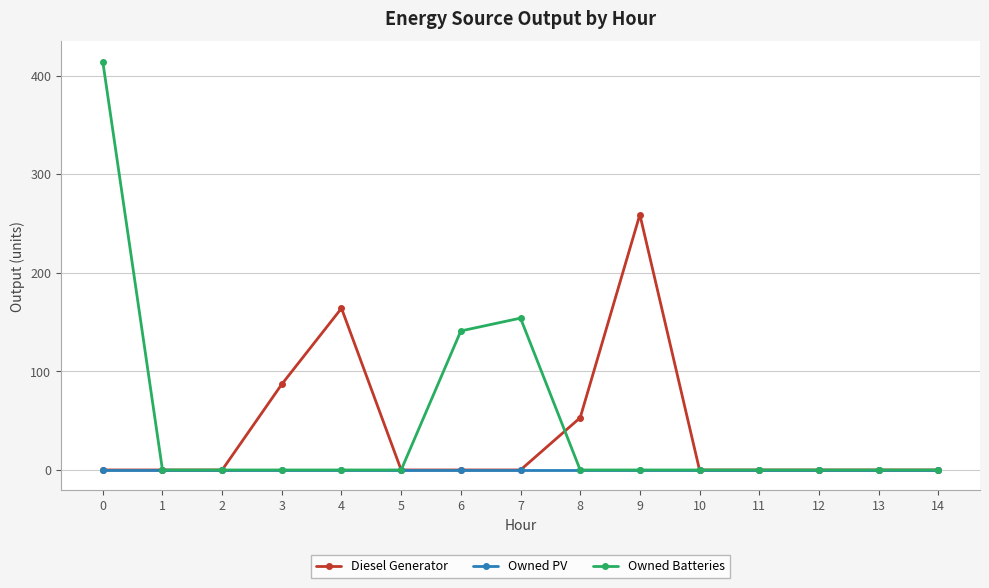

Which series has the largest range (max minus min)?

Owned Batteries